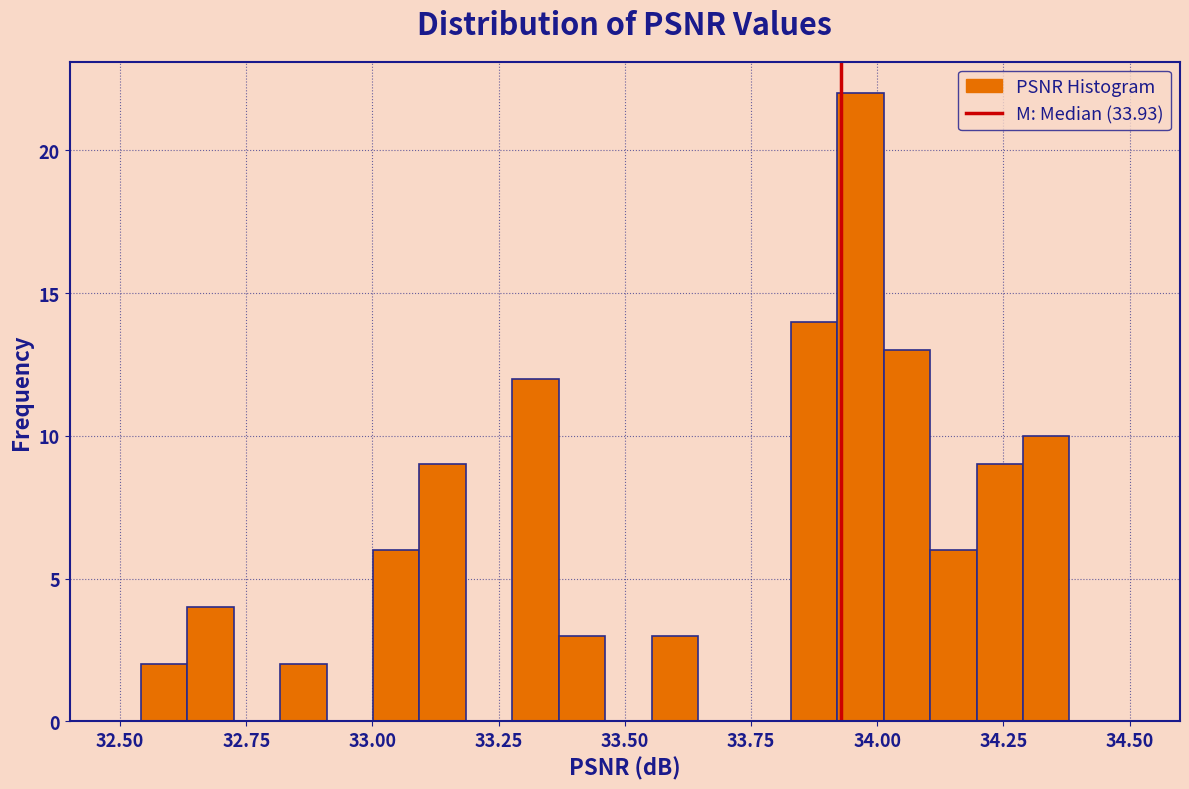

Read against the x-axis, roughly where is the centre of the tallest bar?

33.95